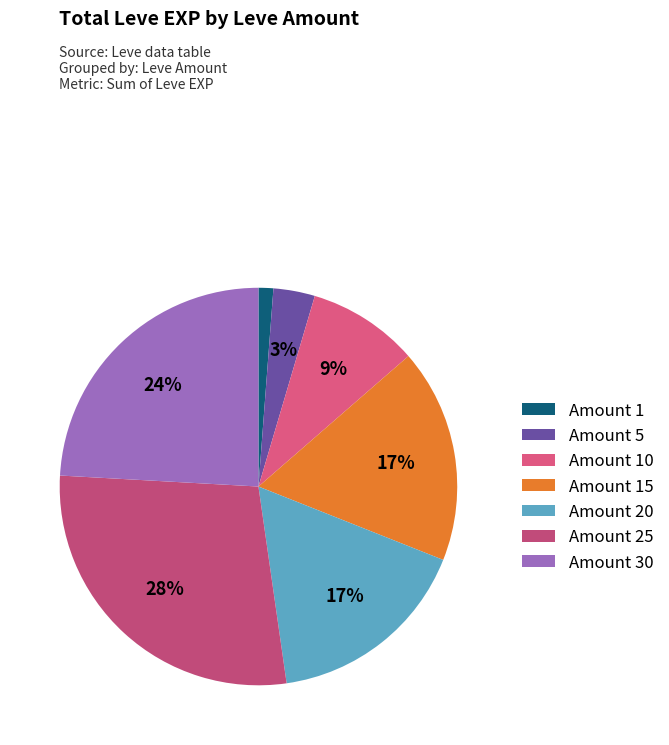

How many segments does this pie chart have?

7